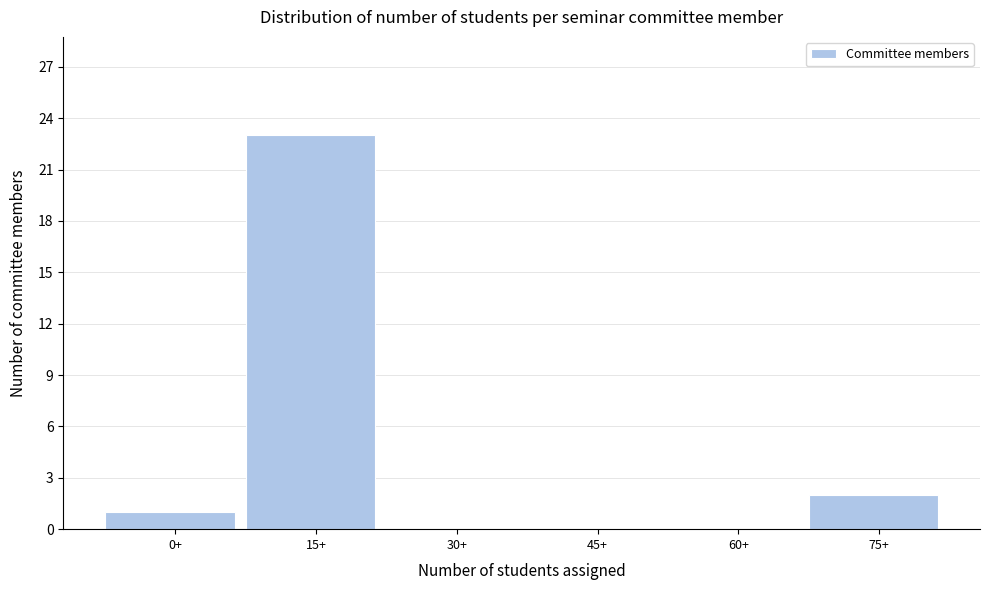

Reading left to right, what are all the values shown in this chart?

0+=1	15+=23	30+=0	45+=0	60+=0	75+=2